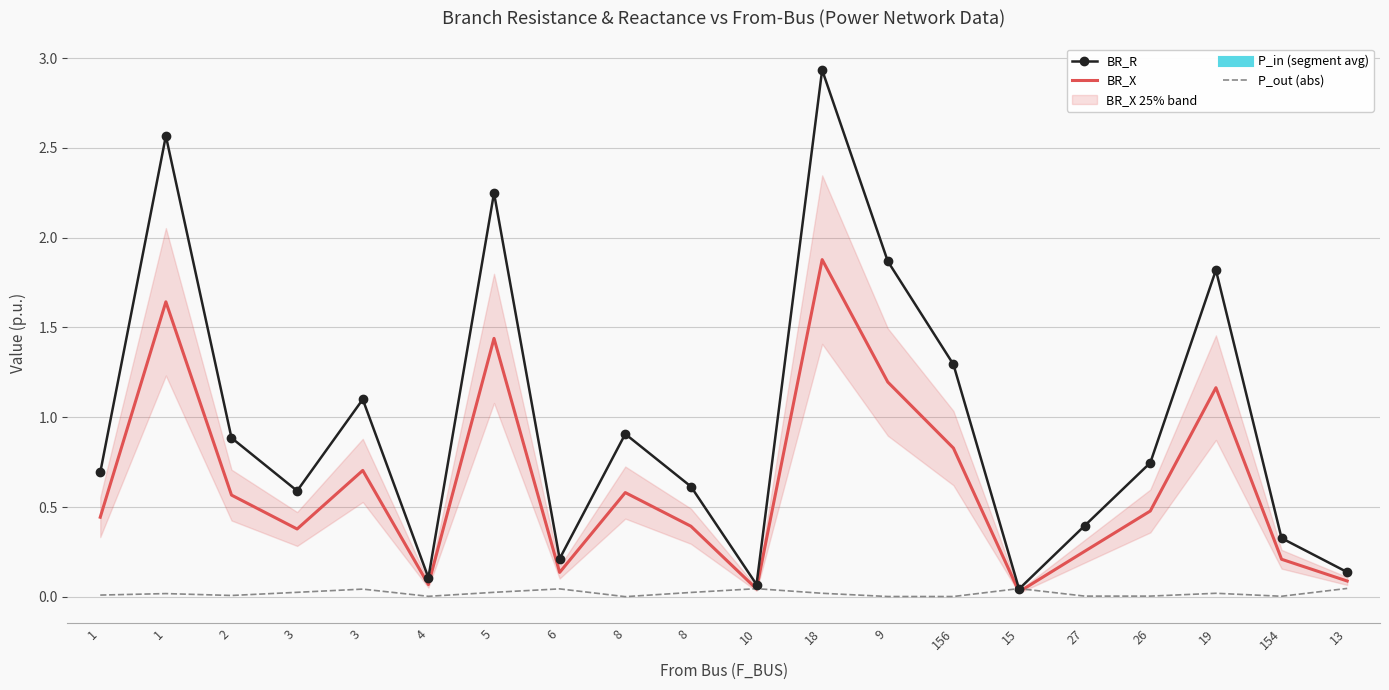

What is the sum of the BR_R values at 5 and 3?

3.3